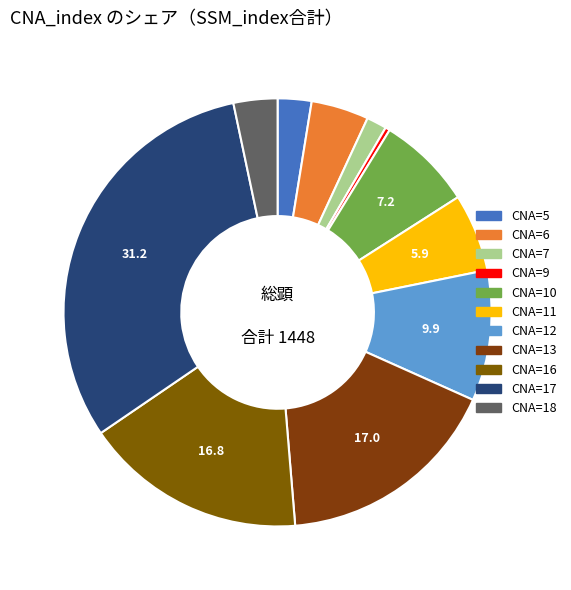

Which category has the smallest portion of the pie?

CNA=9